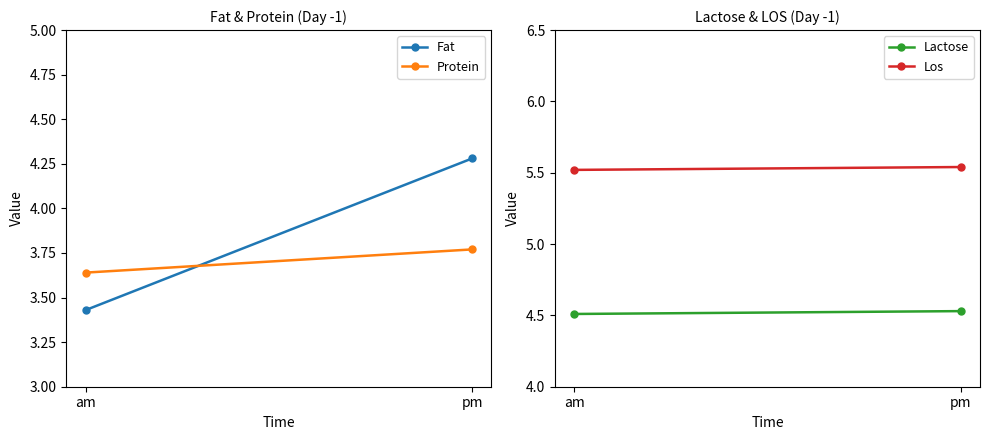

True or false: Los has a value of 7.3 at am.

False